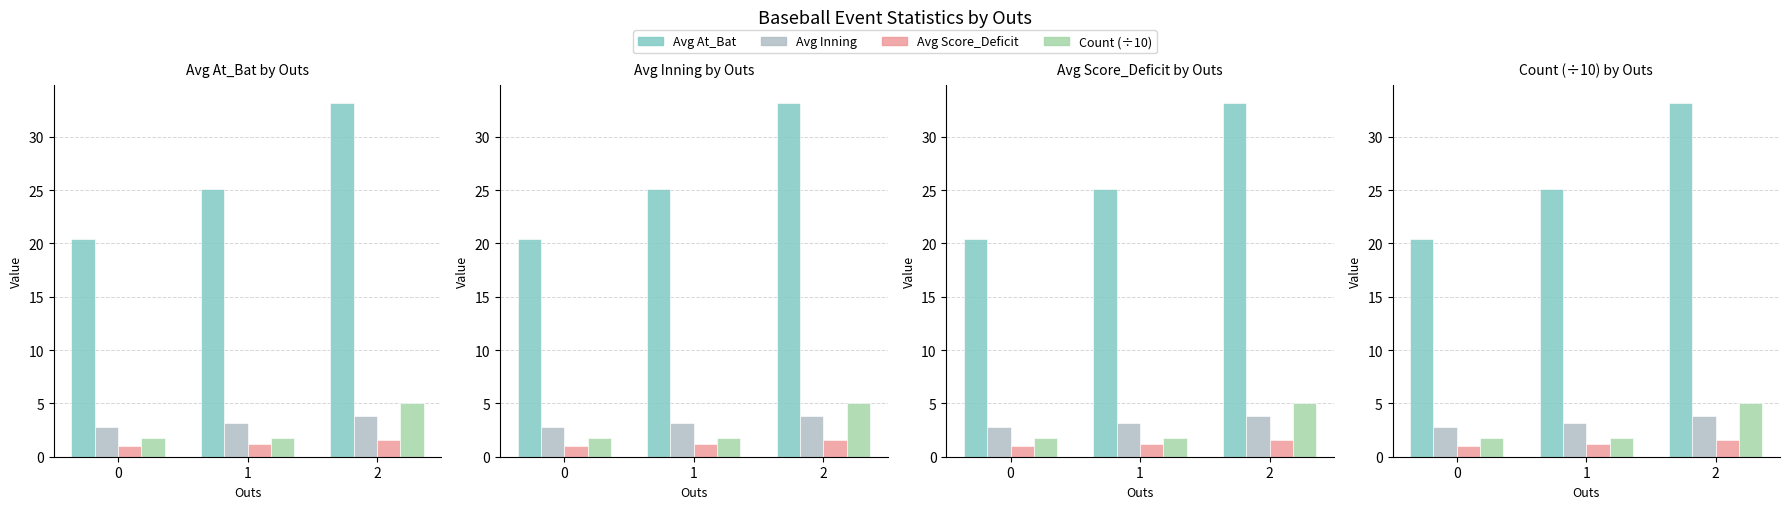

What is the difference between the highest and lowest values at 1?

23.9